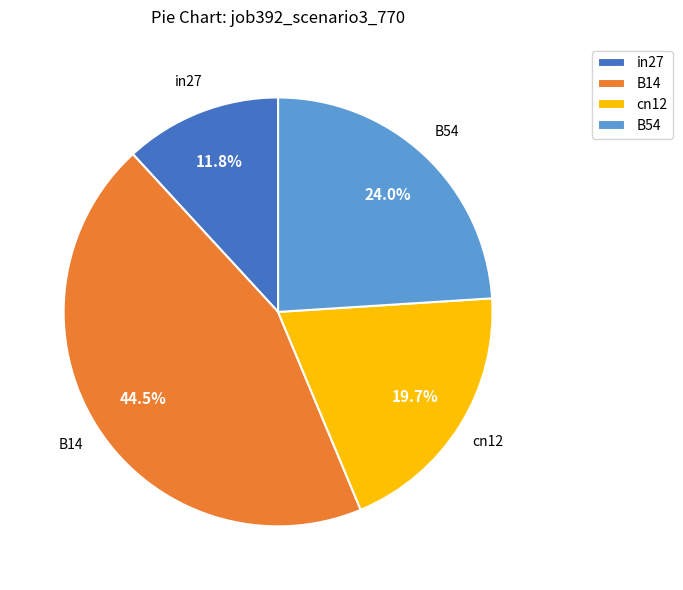

What is the ratio of the value at B14 to the value at B54?

1.9